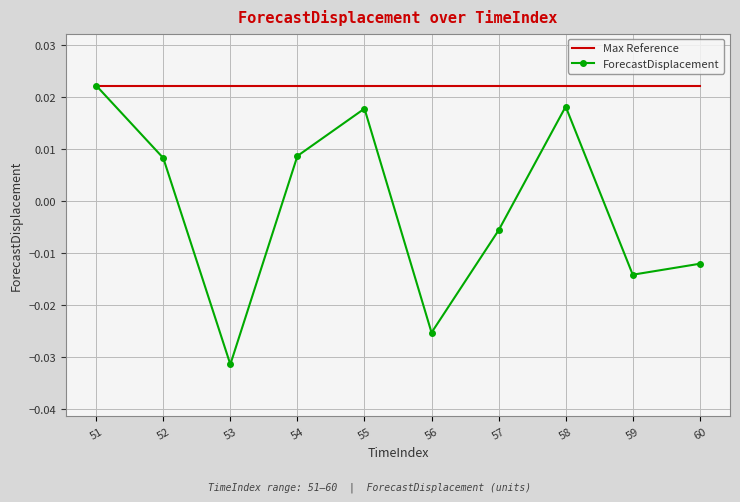

At 55, list the series in order from largest to smallest.

Max Reference, ForecastDisplacement